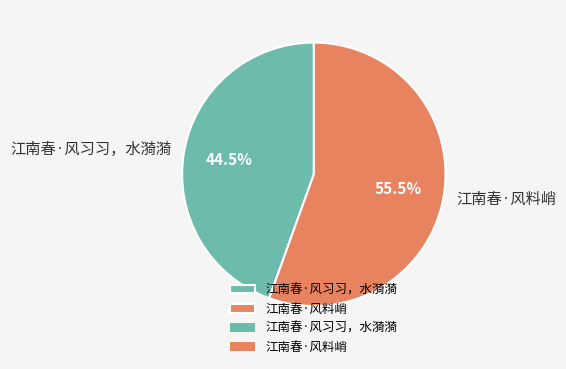

Count the number of slices in the pie.

2